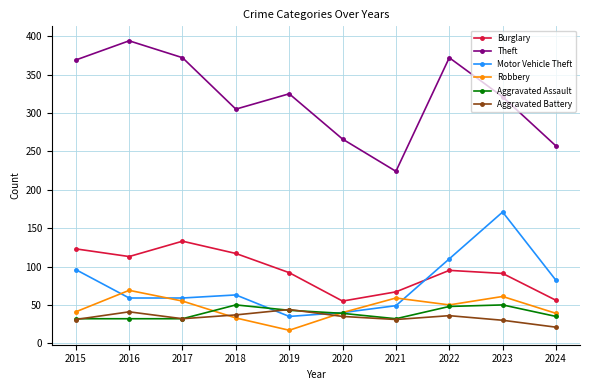

True or false: Robbery has more than 0 points higher than both neighbors.

True